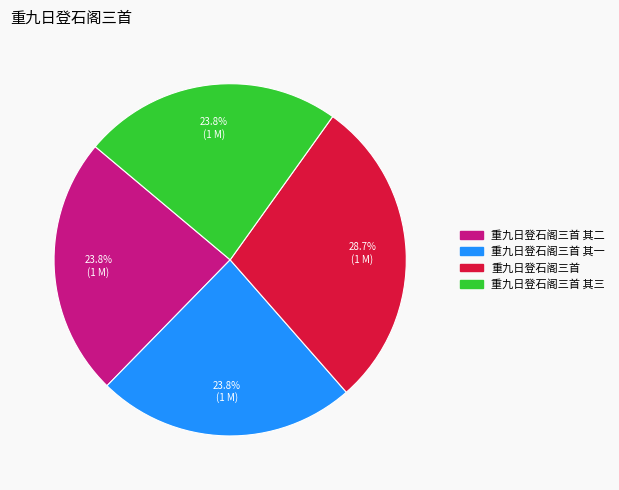

What is the ratio of the value at 重九日登石阁三首 其一 to the value at 重九日登石阁三首?

0.8